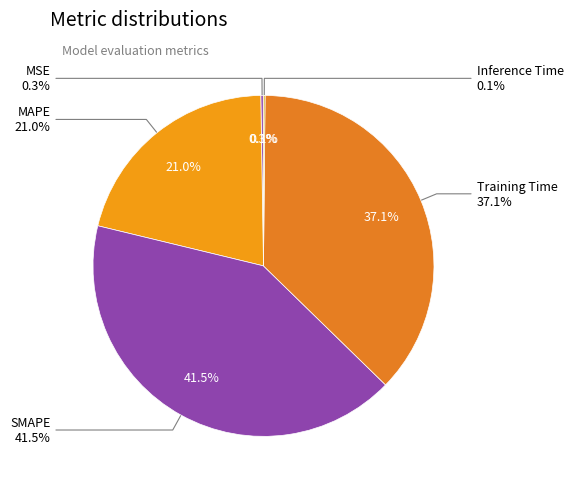

Count the number of slices in the pie.

5